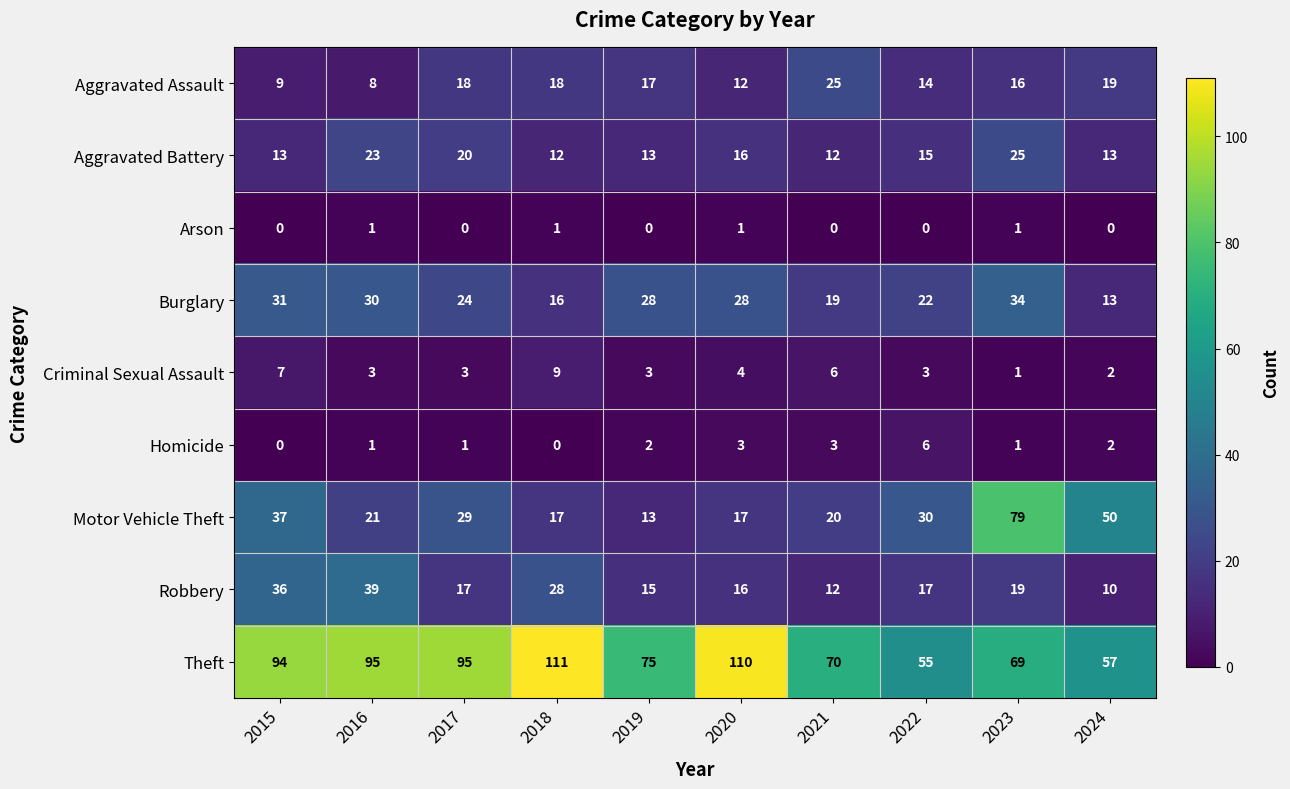

At which label does Motor Vehicle Theft reach its minimum?

2019